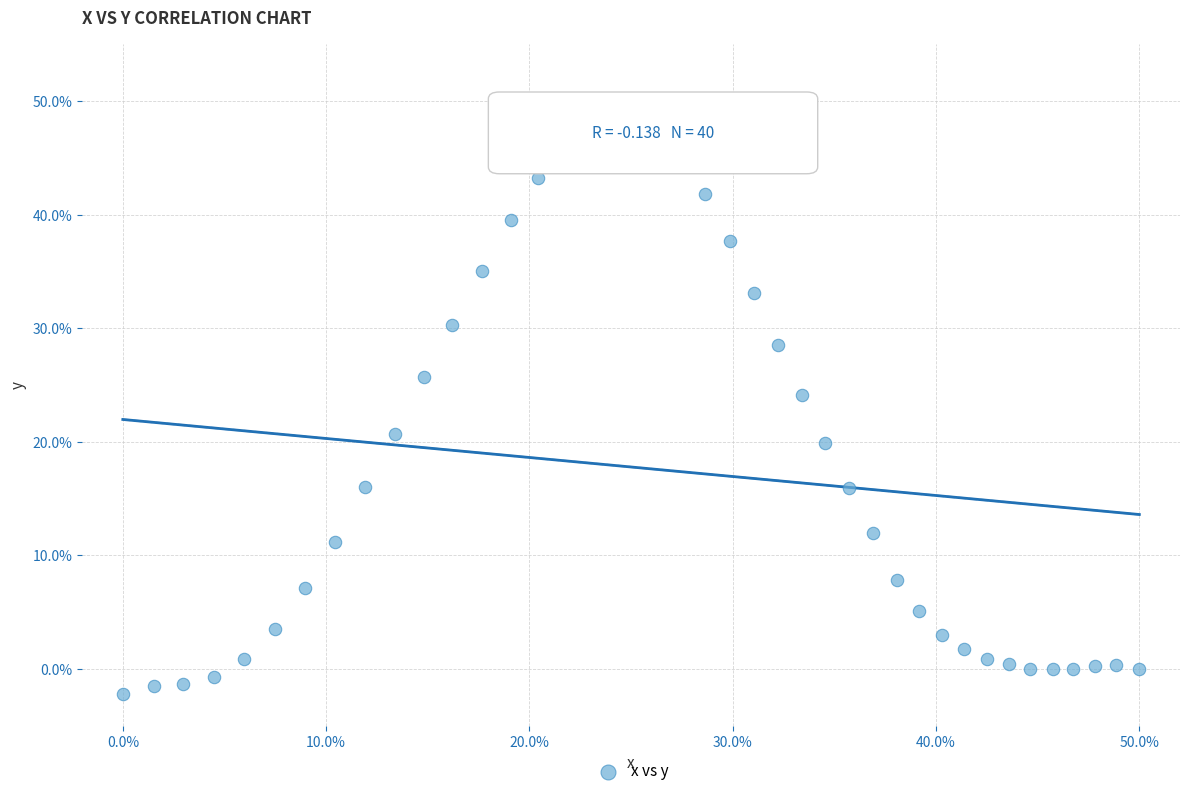

What is the range of Y values (max minus min)?

52.2